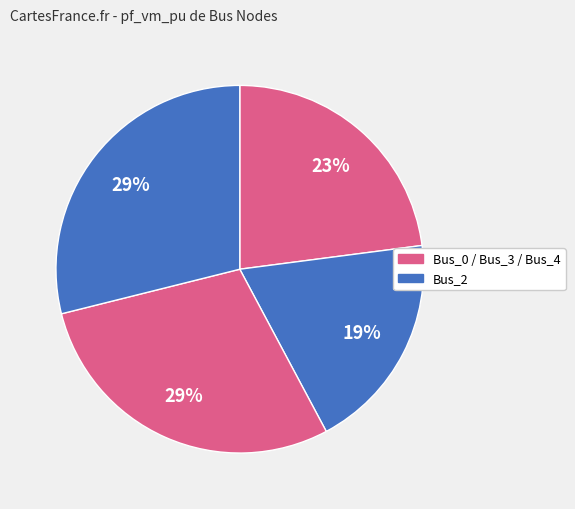

How many slices are in this pie chart?

4